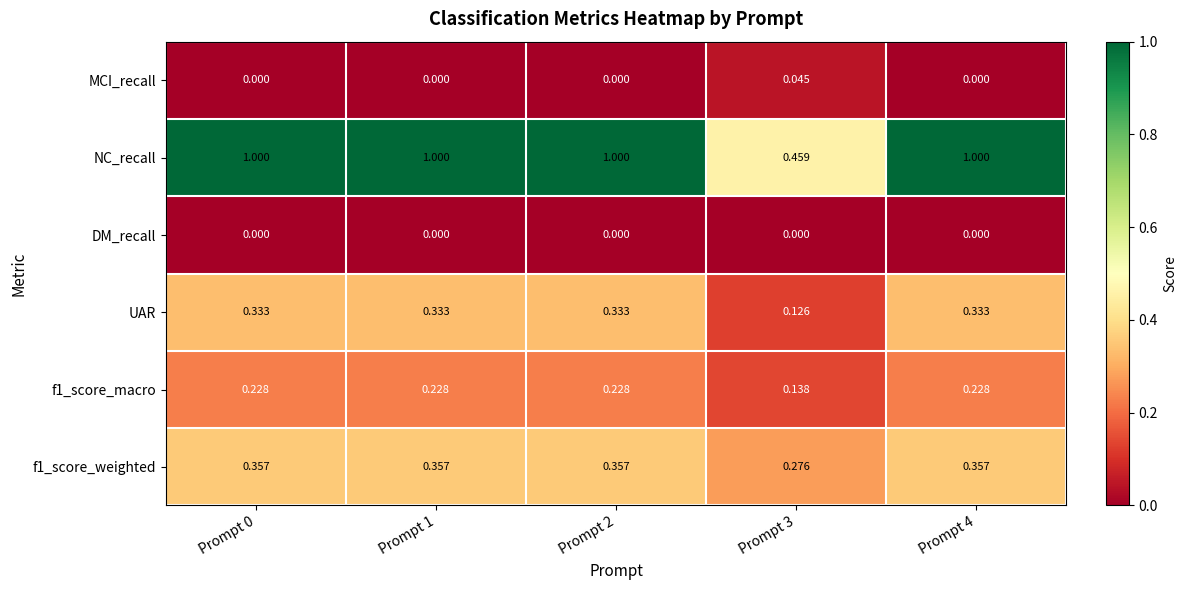

Which series has the largest range (max minus min)?

NC_recall